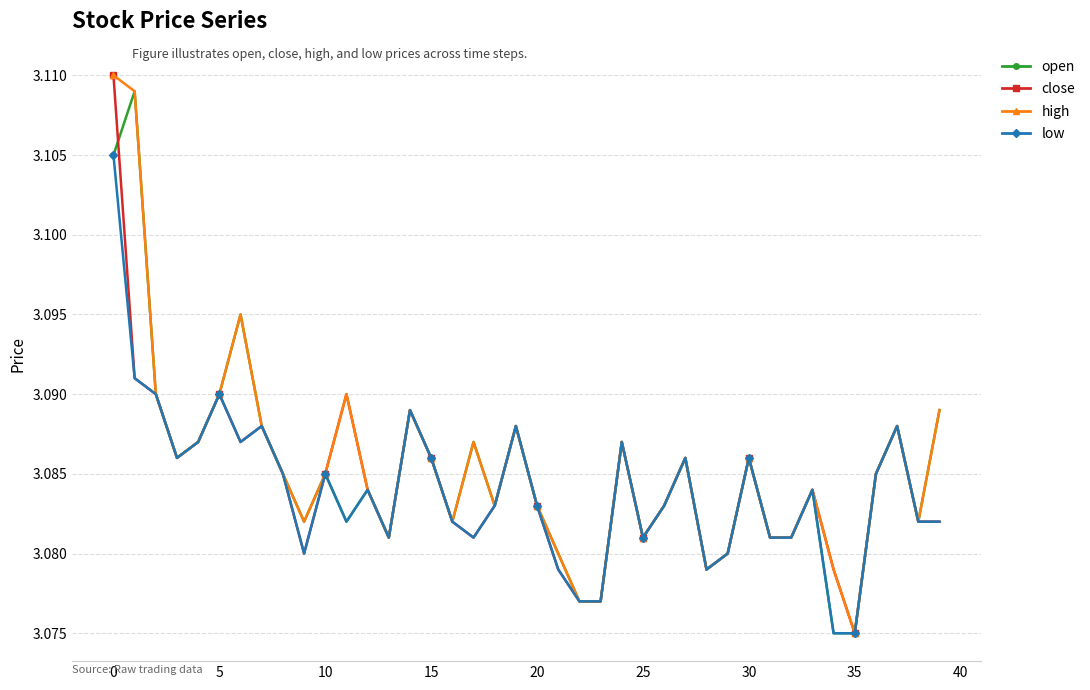

How many close values are between 3 and 4?

40